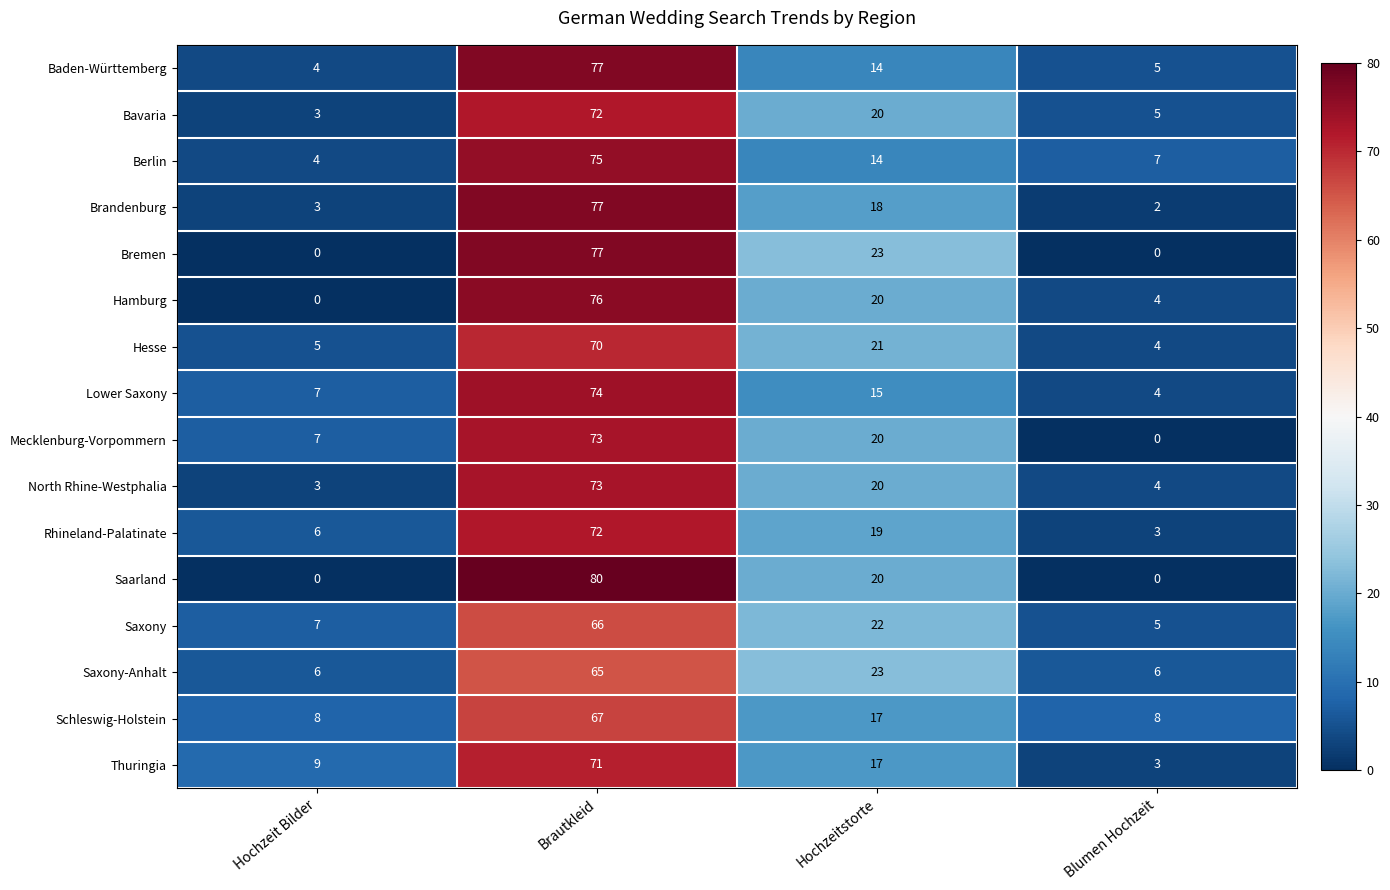

What is the difference between the highest and lowest values at Hochzeitstorte?

9